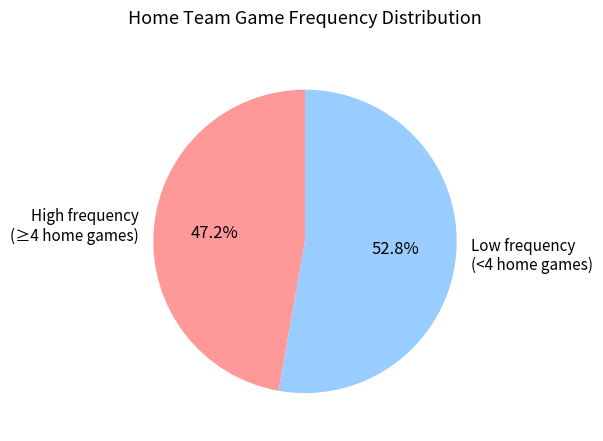

What is the ratio of the value at High frequency (≥4 home games) to the value at Low frequency (<4 home games)?

0.9